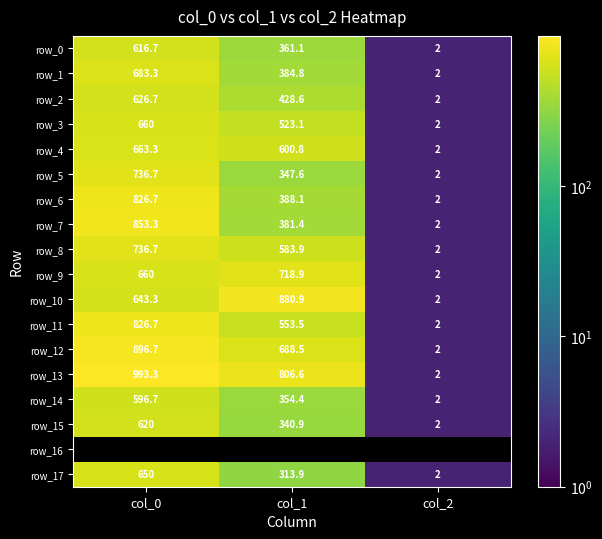

What is the approximate value of row_10 at col_1?

880.9